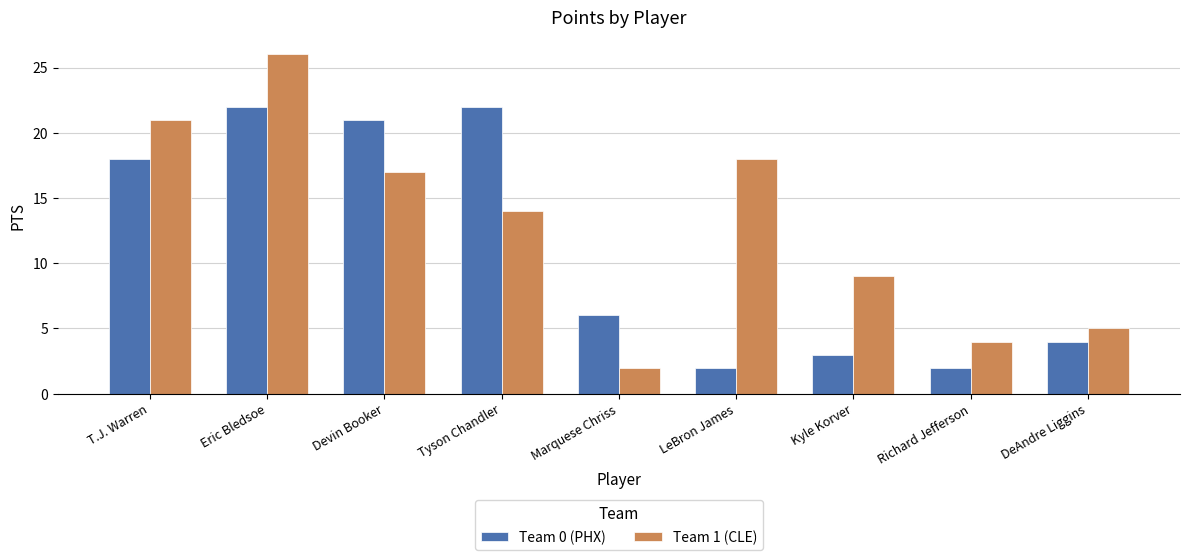

Reading left to right, list all the values displayed in this chart.

Team 0 (PHX): 18	22	21	22	6	2	3	2	4
Team 1 (CLE): 21	26	17	14	2	18	9	4	5